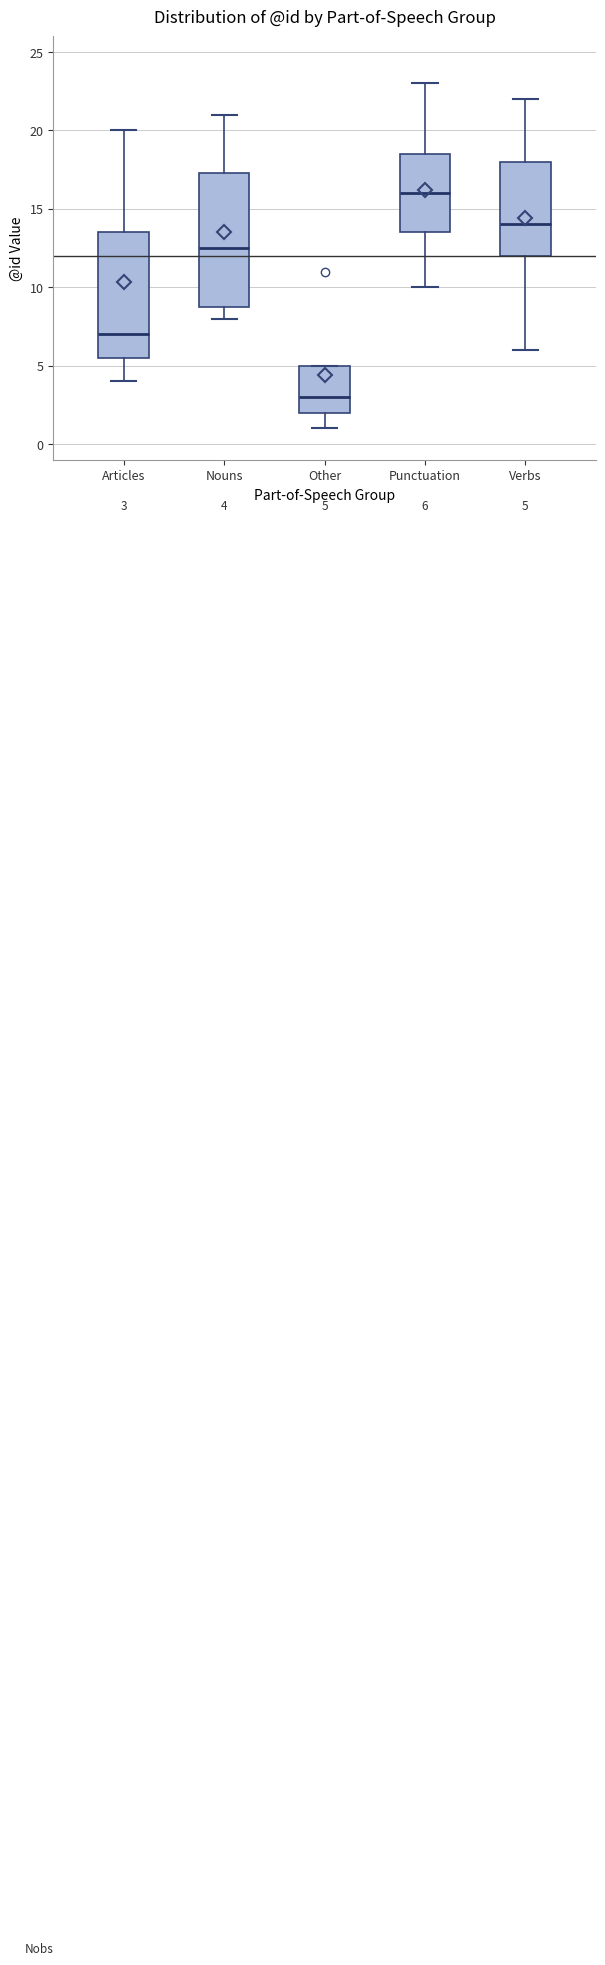

Which box's median line is the lowest?

Other